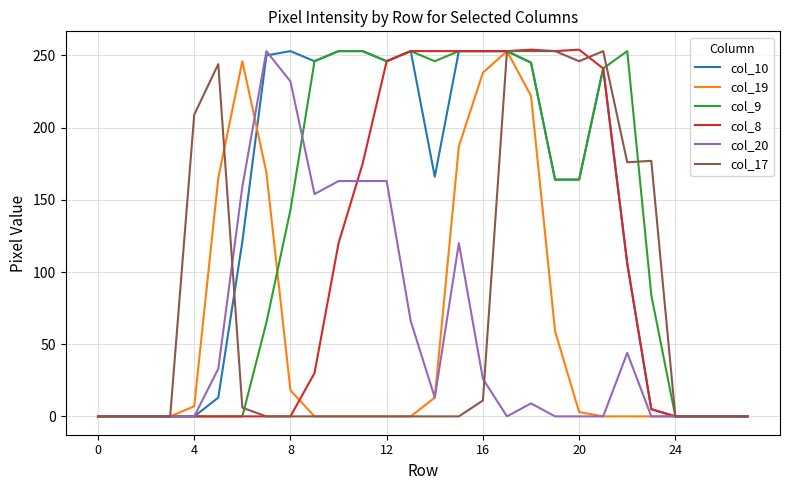

What is the greatest value displayed?

254